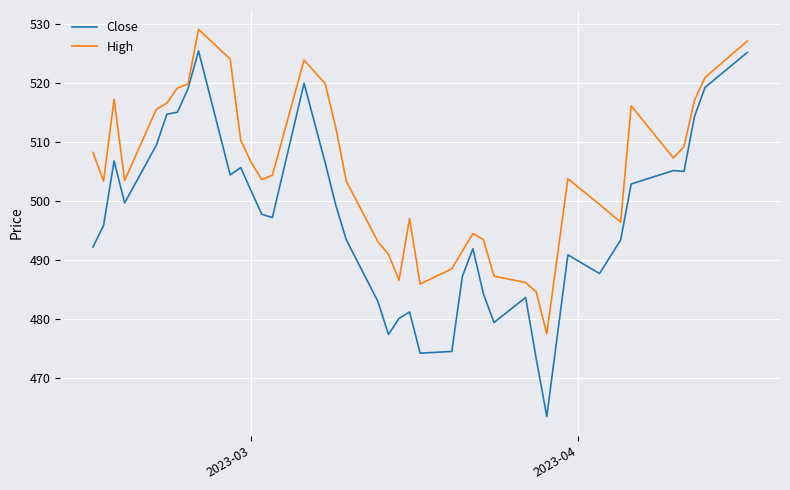

List the series in order of their peak value, highest first.

High, Close